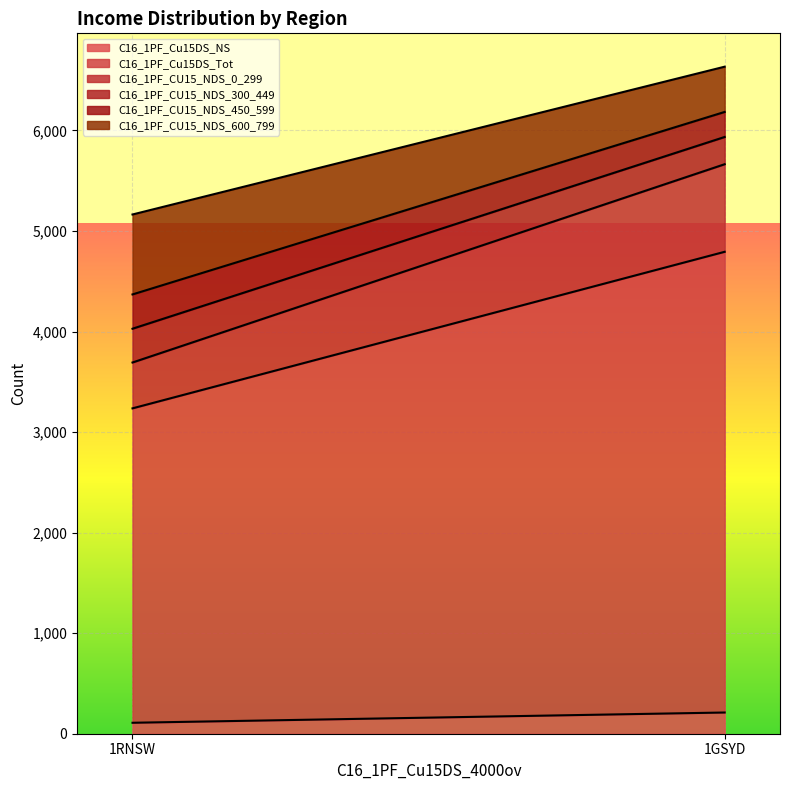

Which label corresponds to the largest value in the chart?

1GSYD